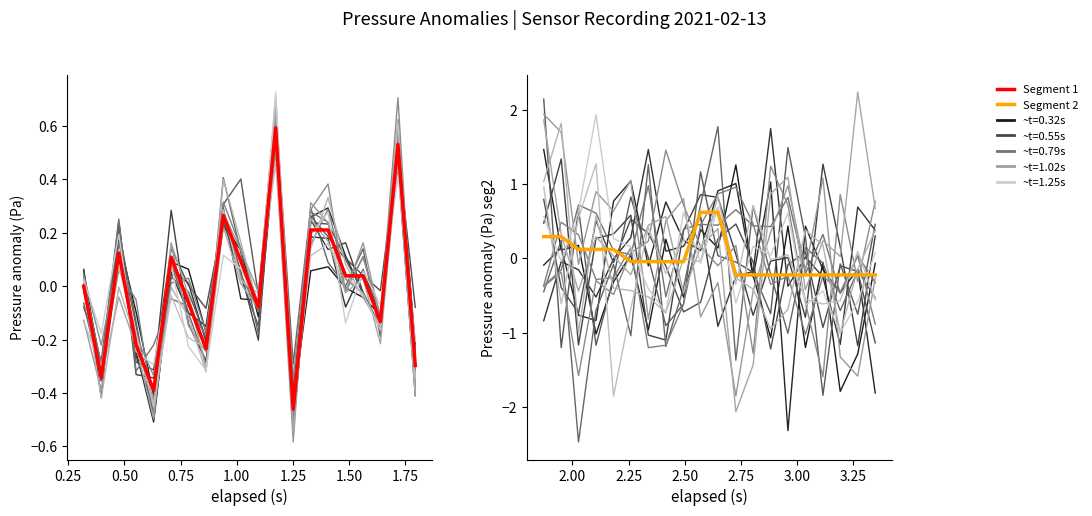

How many positive values does the Segment 1 (highlight) series have?

10